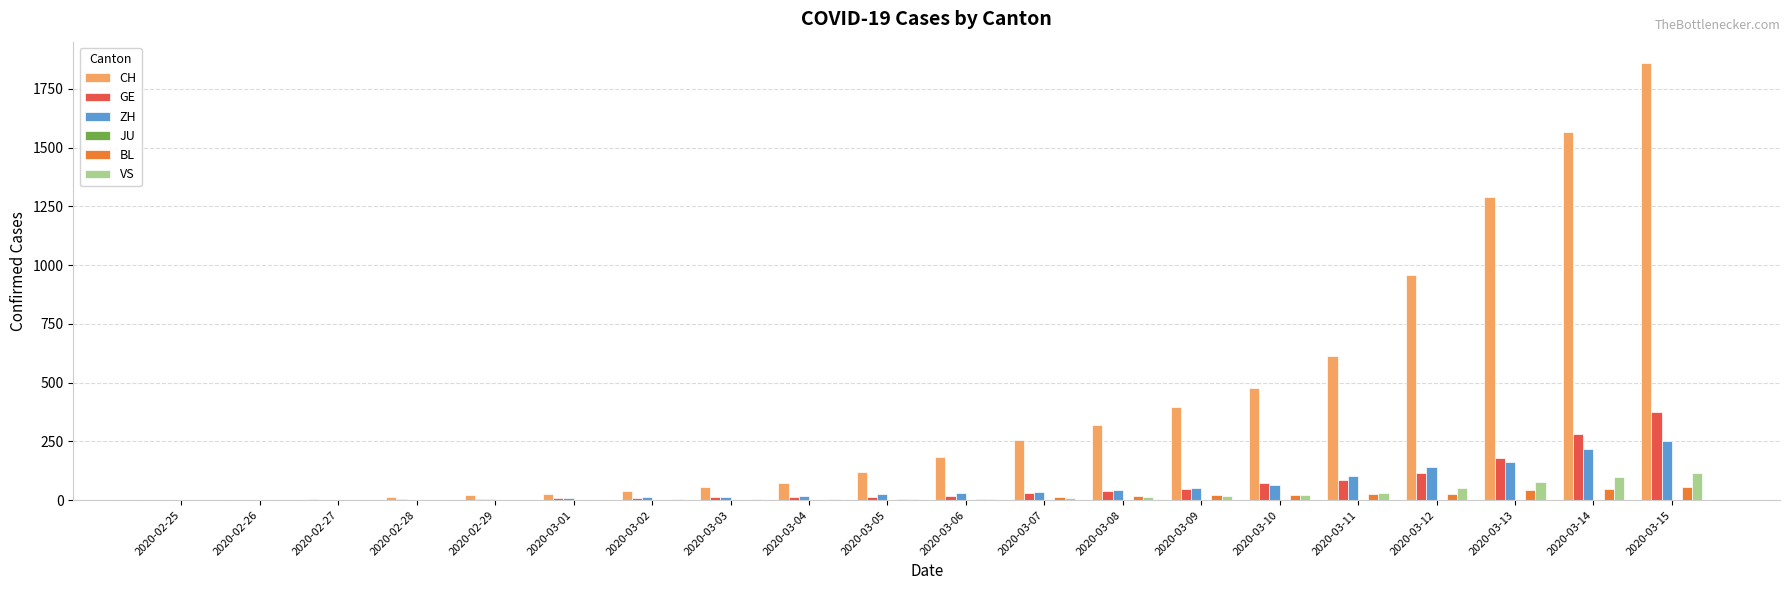

Does the chart contain stacked bars?

No